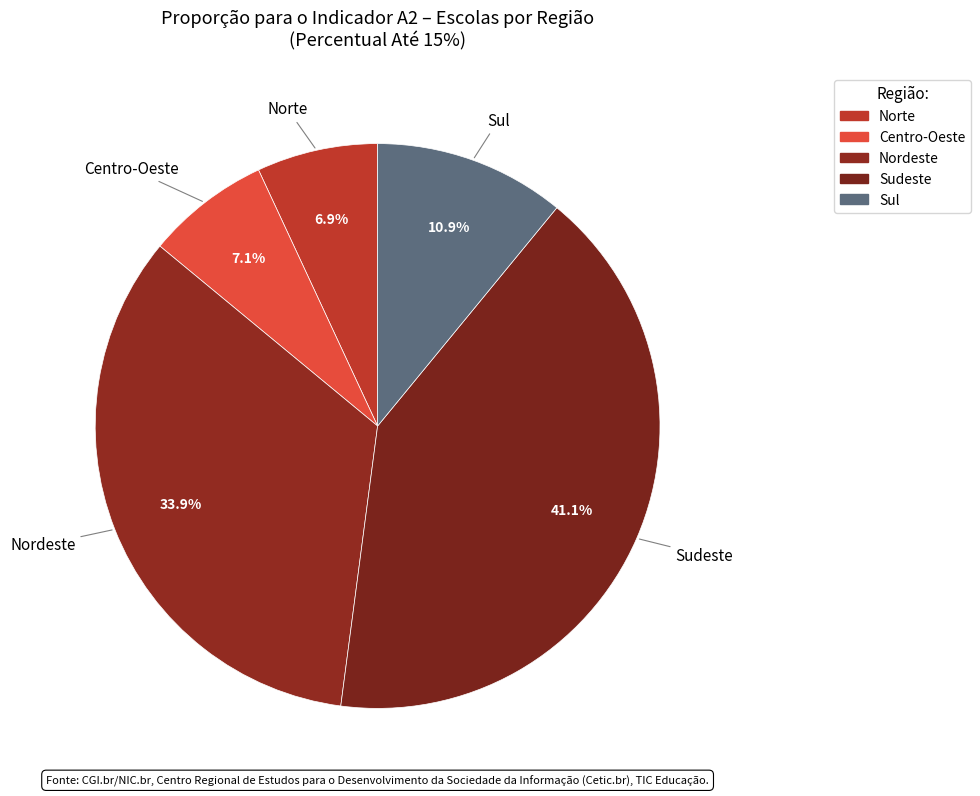

To the nearest percent, what is the difference between the largest and smallest slice percentages?

34%